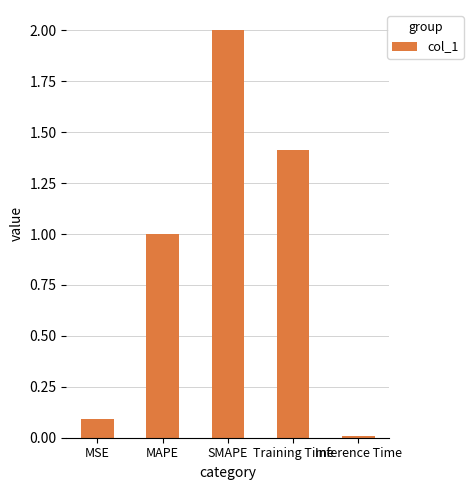

What is the sum of all values?

4.5